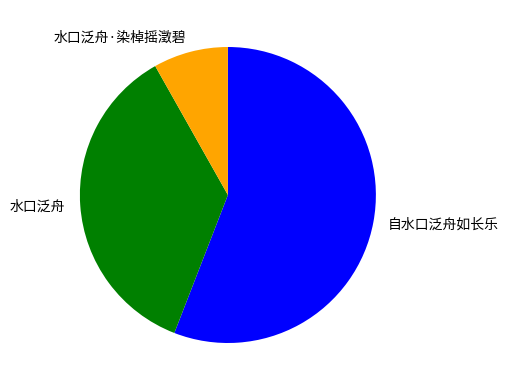

The 水口泛舟 slice represents 36% of the pie. True or false?

True